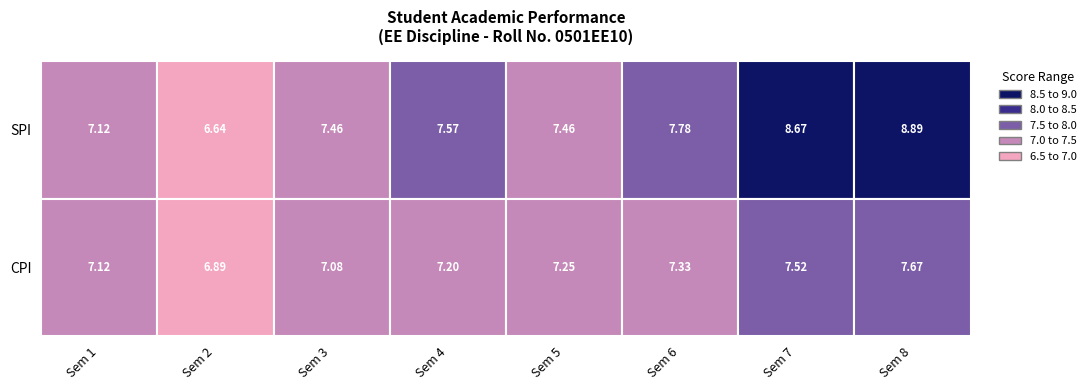

Which series has the largest range (max minus min)?

SPI